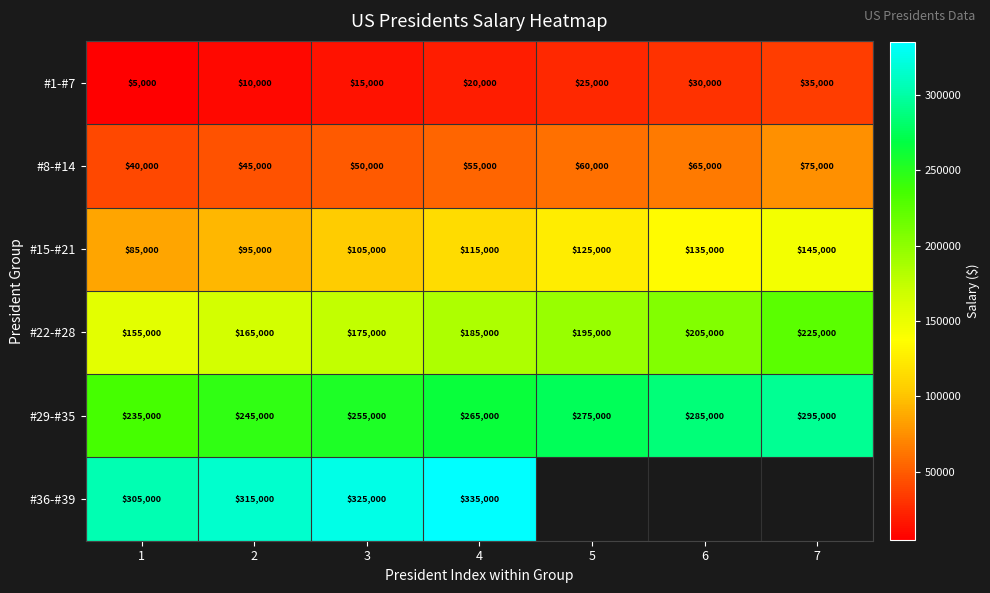

What is the average value of the #22-#28 series?

186429